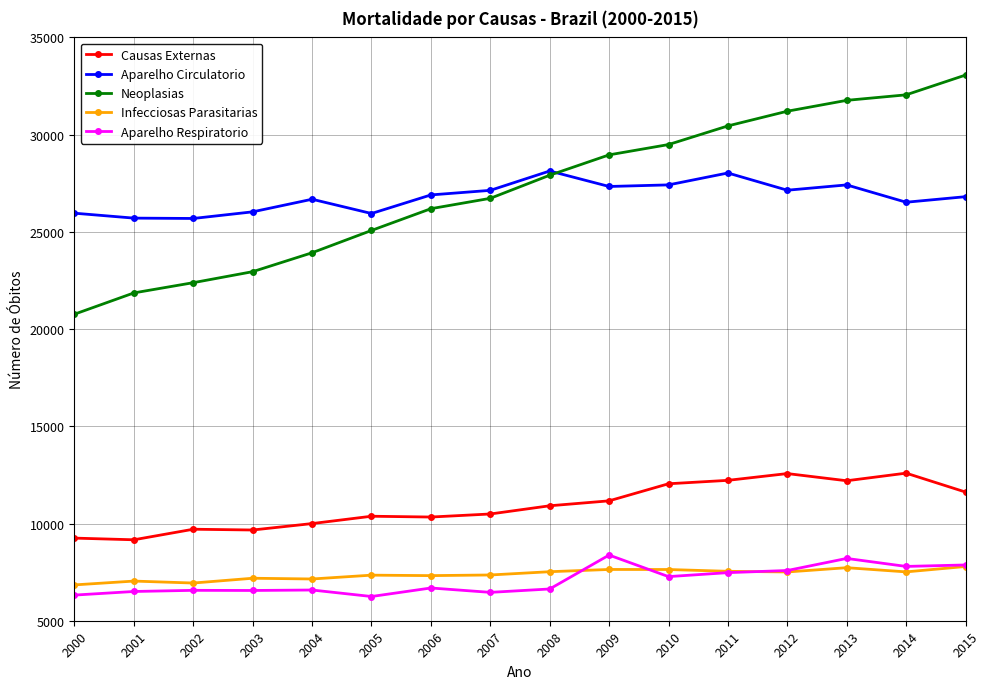

True or false: Causas Externas and Neoplasias intersect in this chart.

False